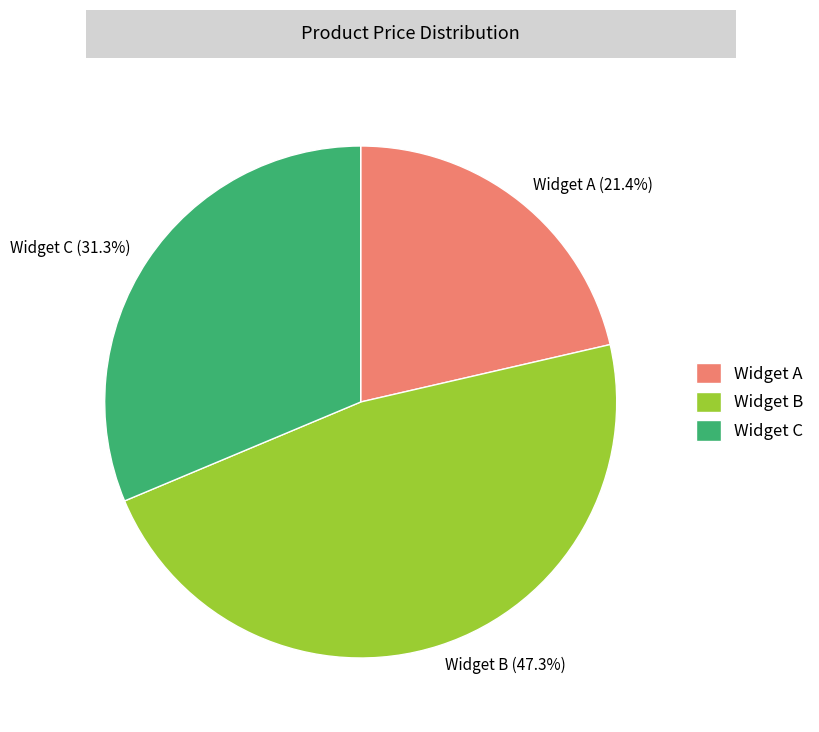

True or false: Widget B accounts for 38% of the total.

False